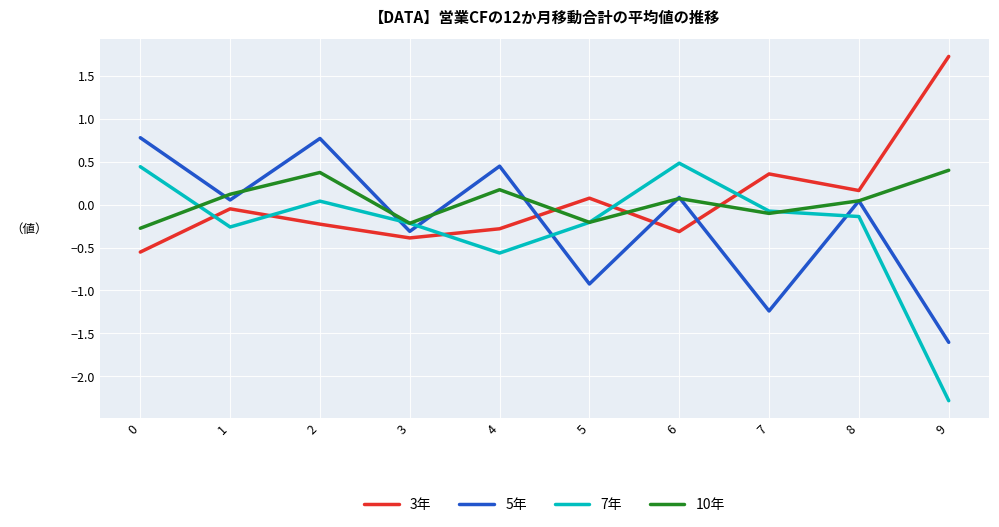

List the series in order of their peak value, highest first.

3年, 5年, 7年, 10年